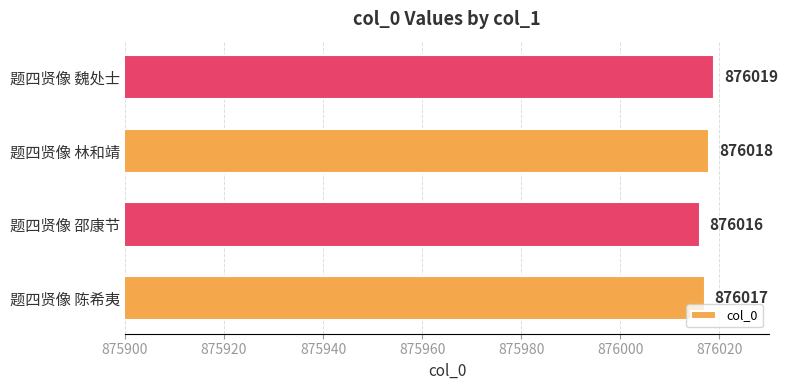

Reading top to bottom, extract all data points from this chart.

876019	876018	876016	876017